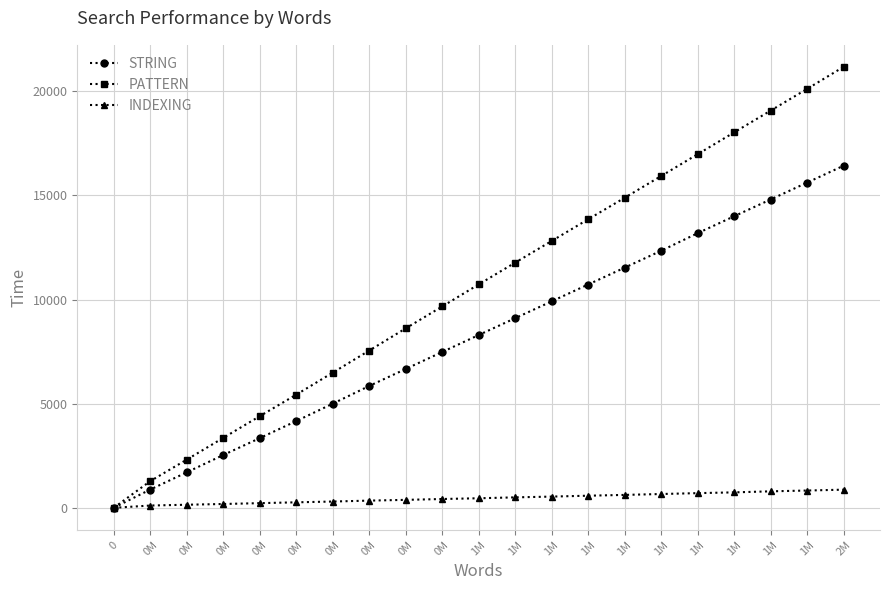

Which category has the highest value in the PATTERN series?

2M